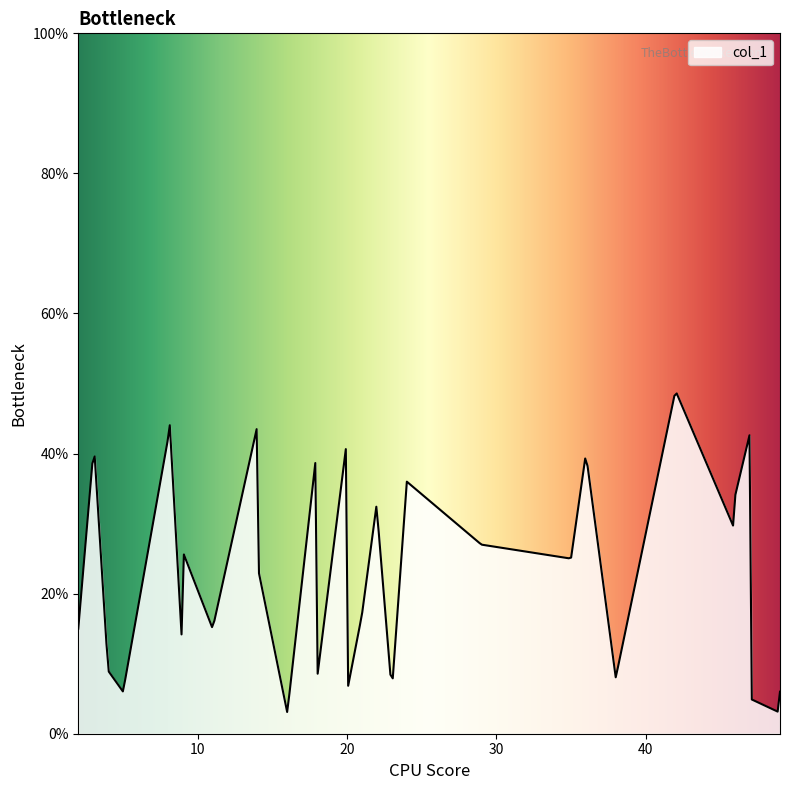

What is the smallest value displayed?

3.1